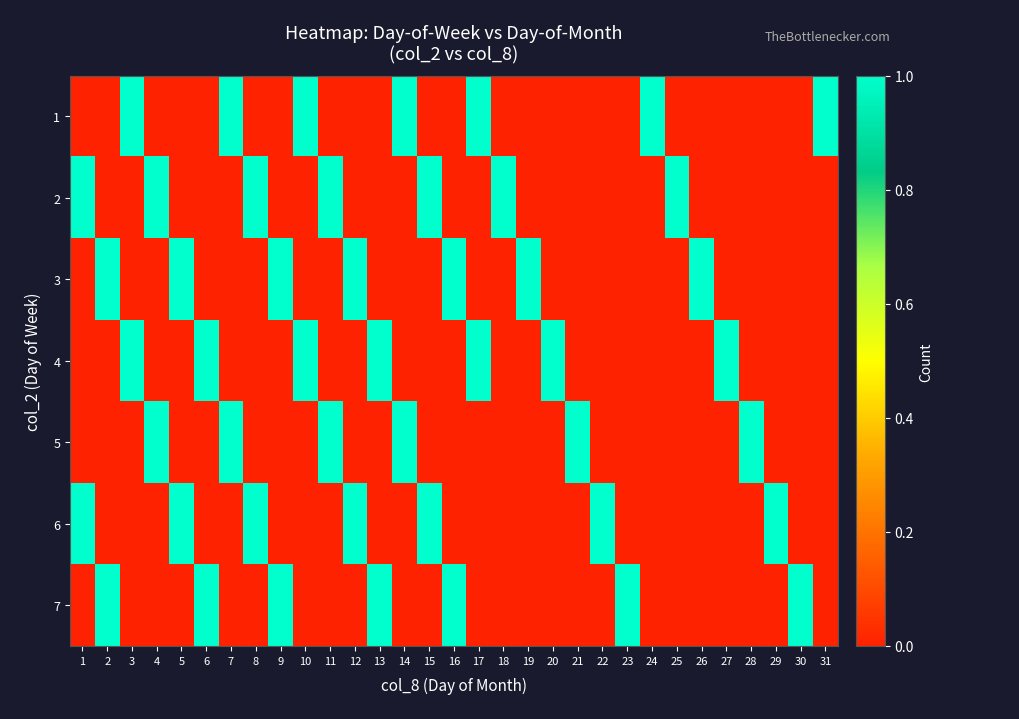

At which category is the sum across all series the highest?

1